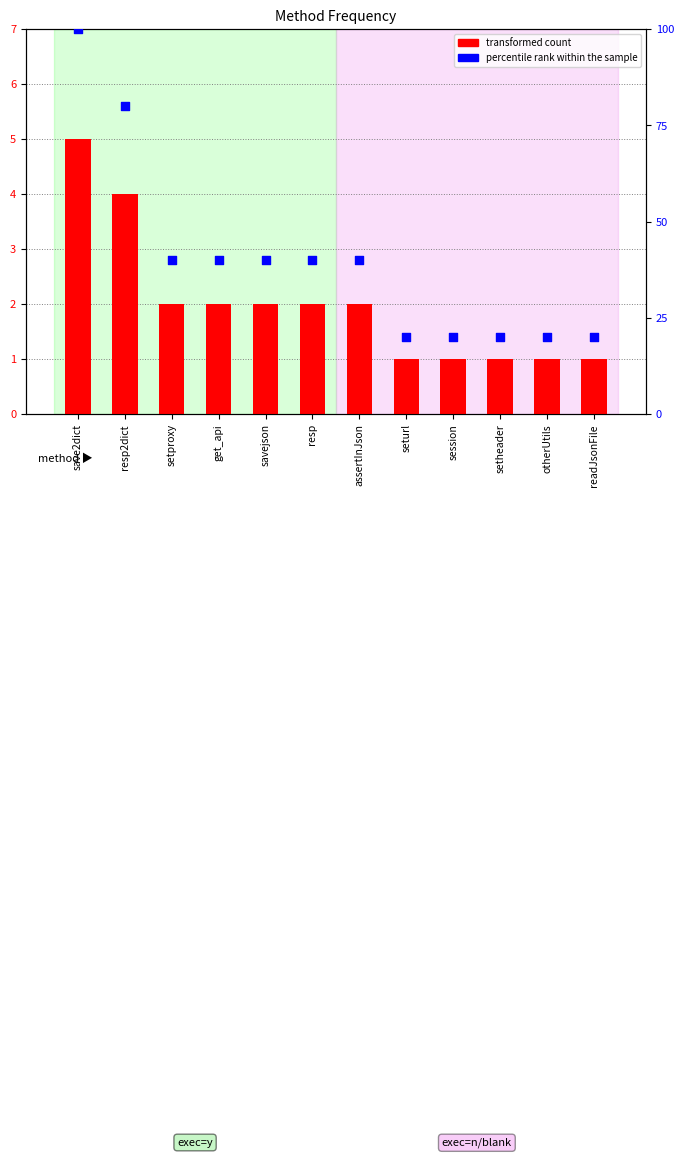

Which series has the largest Y range (max minus min)?

percentile rank within the sample